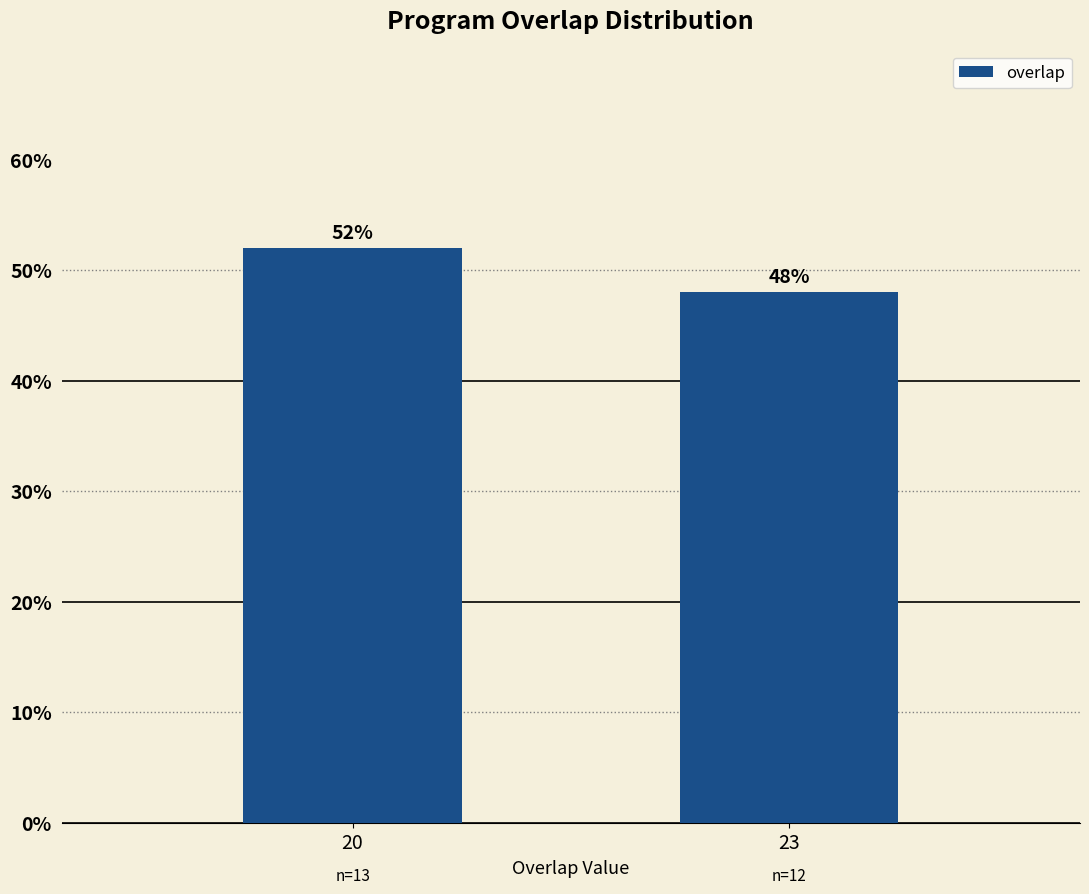

How many values are between 48 and 52?

2